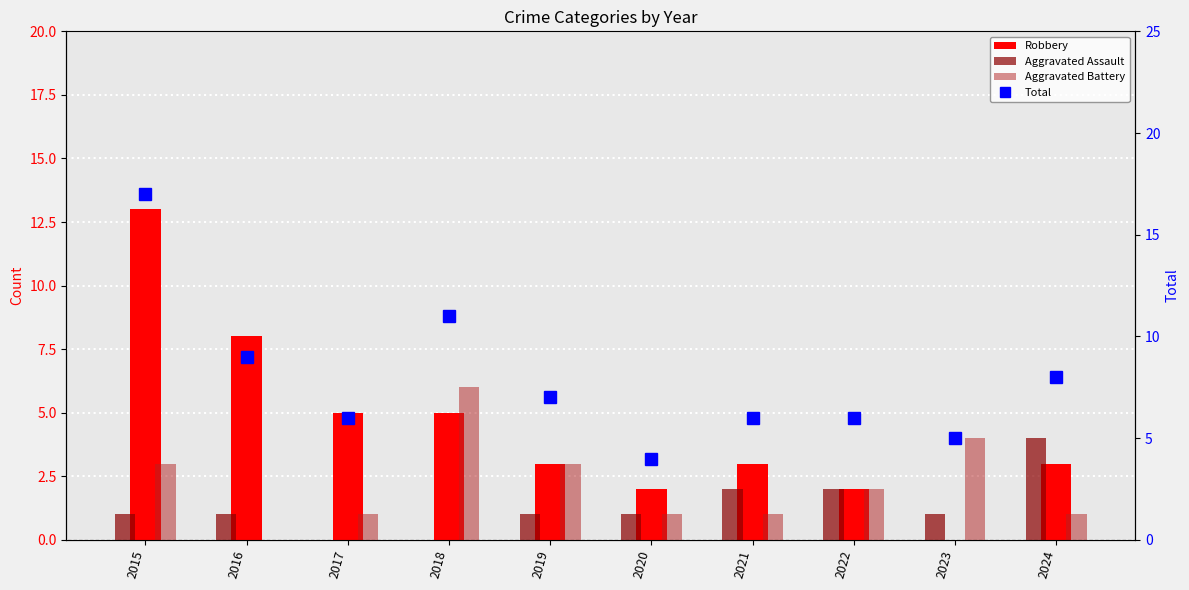

At which category does the chart reach its peak across all series?

2015